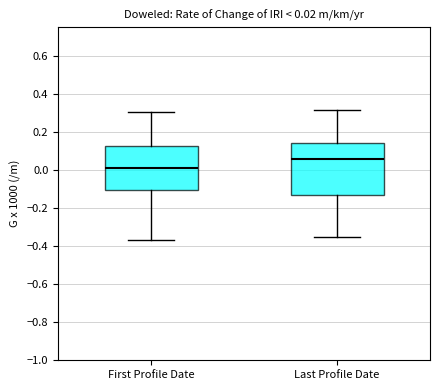

Comparing the boxes themselves (not the whiskers), which one is the tallest?

Last Profile Date